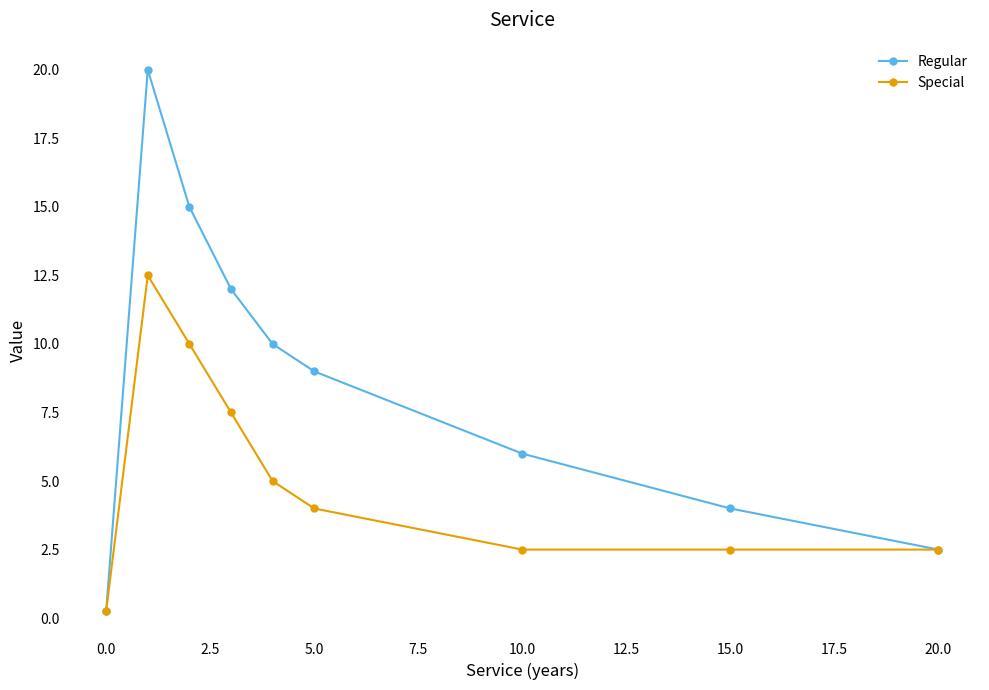

What is the sum of all Special values?

46.8